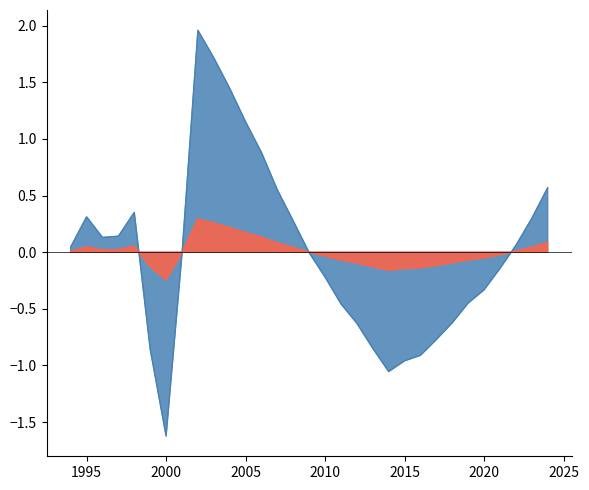

Which label corresponds to the smallest value in the chart?

2000